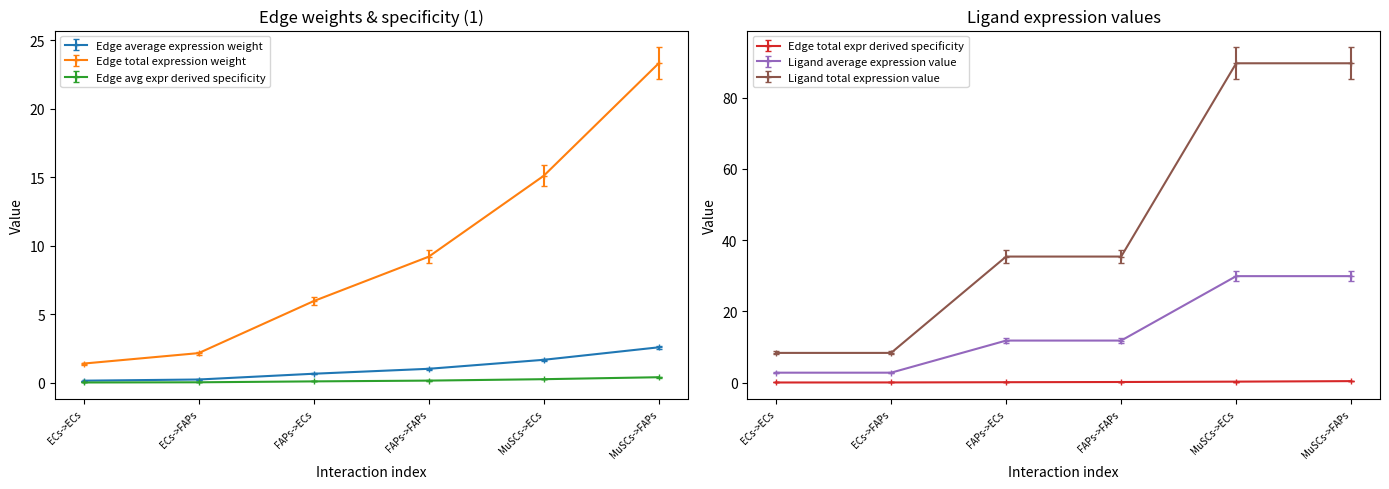

Count the number of categories in the chart.

6